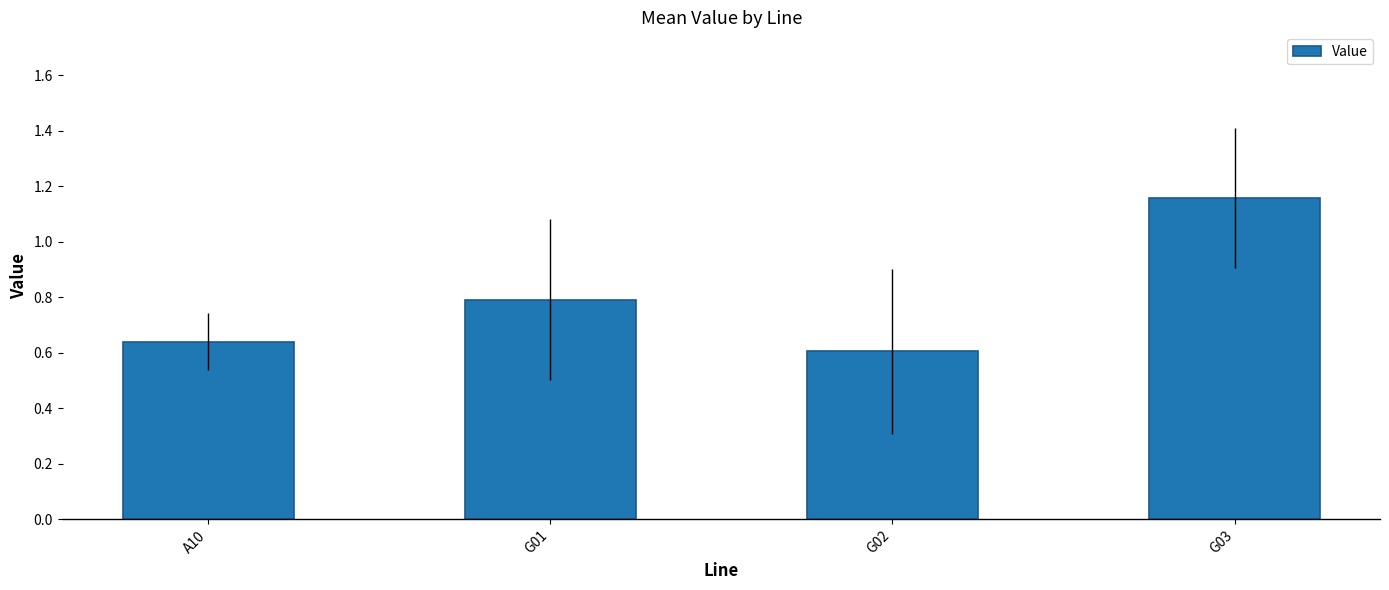

Which category has the highest value across all series?

G03